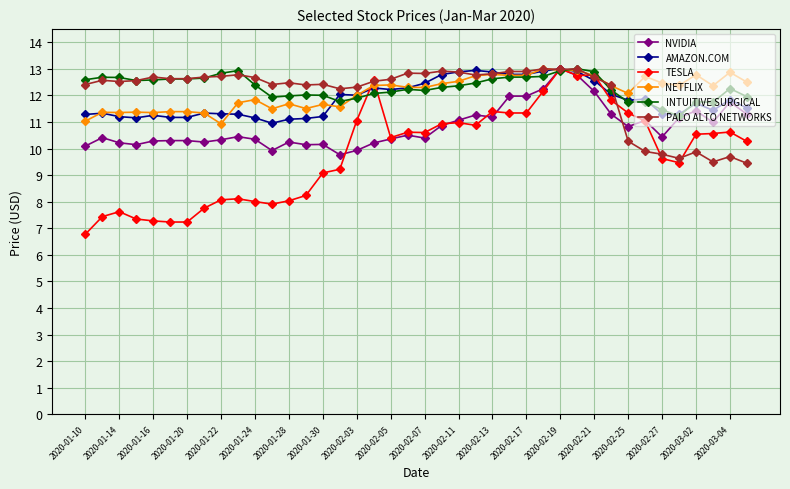

What is the value of the AMAZON.COM point at the 4th from the left?

11.2